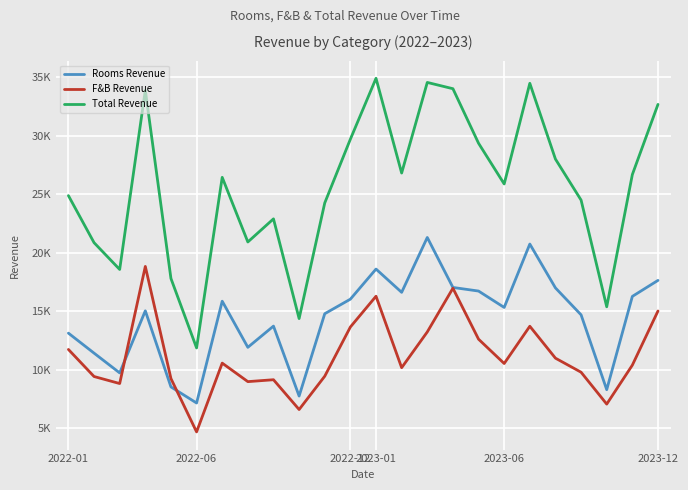

Which label corresponds to the smallest value in the chart?

2022-06